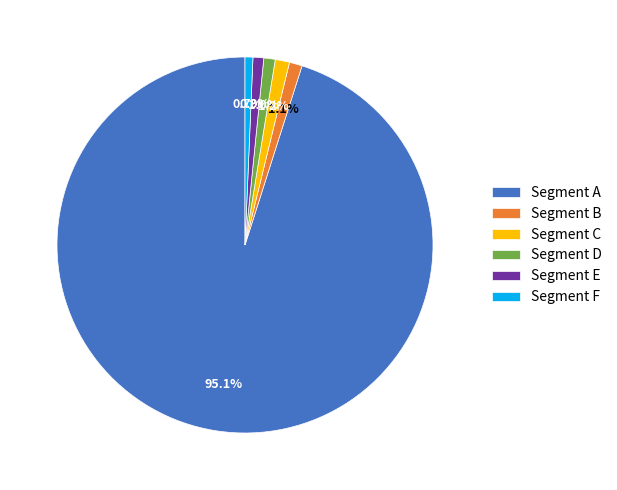

Between Segment F and Segment A, which is larger?

Segment A